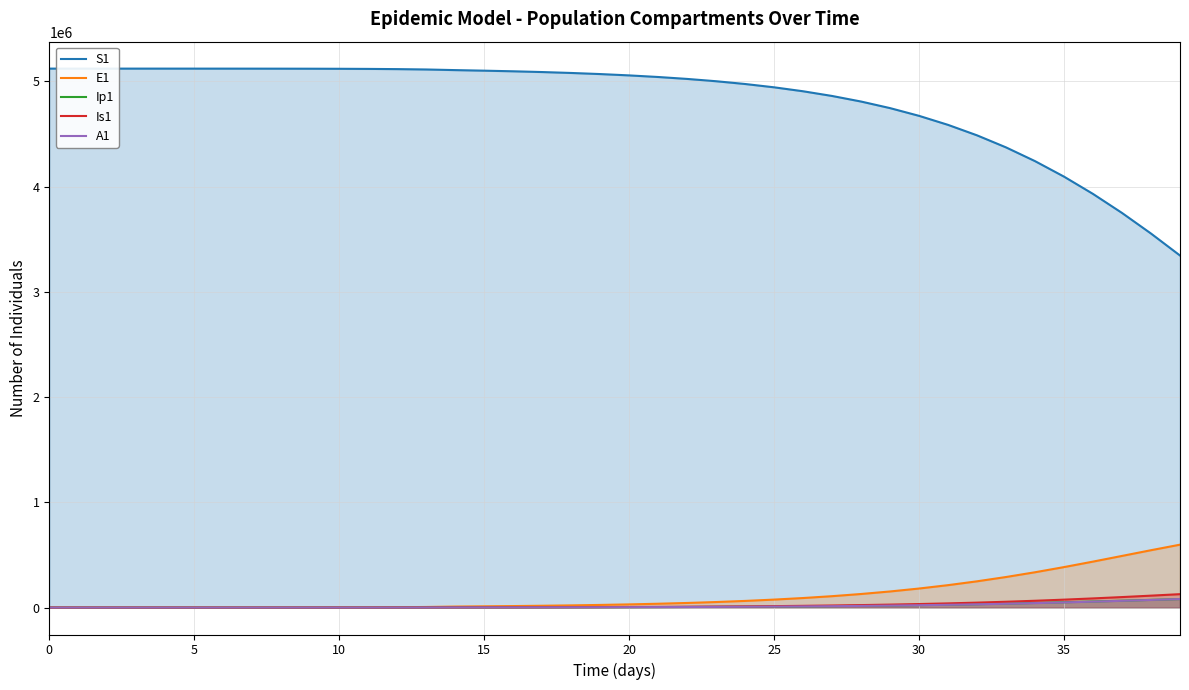

True or false: Ip1 and S1 intersect in this chart.

False